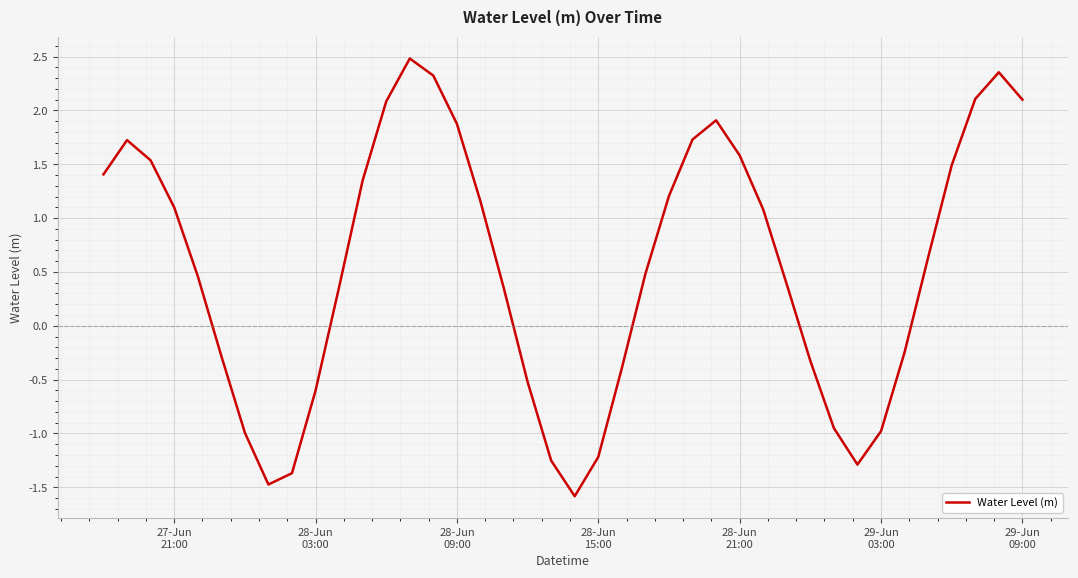

What is the greatest value displayed?

2.5